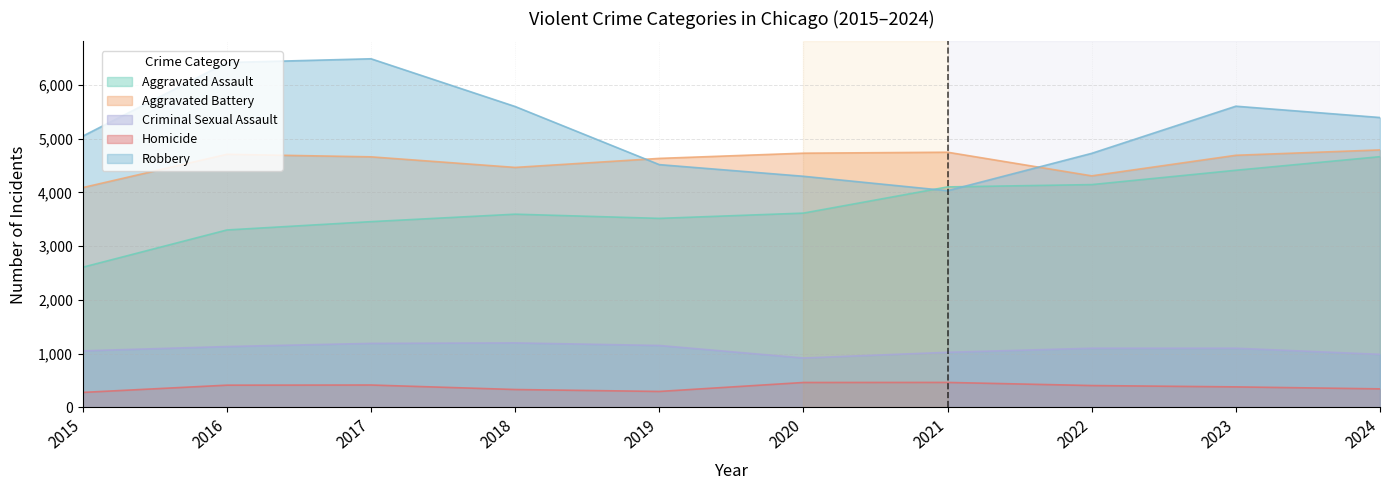

After their last crossing, which series has the higher values: Aggravated Battery or Robbery?

Robbery